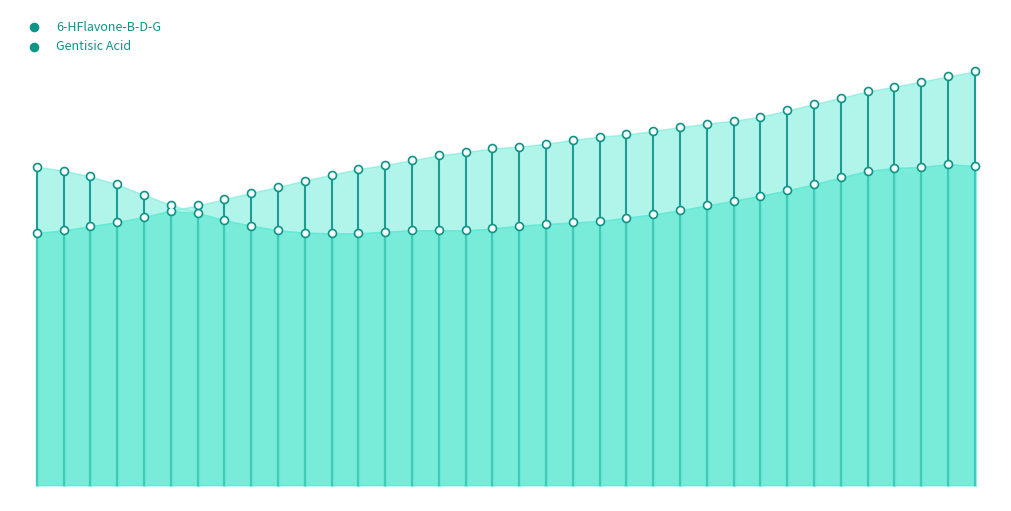

Which series has the largest Y range (max minus min)?

Gentisic Acid